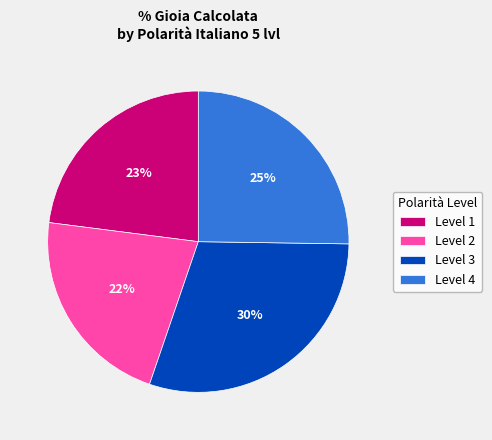

Do Level 3 and Level 2 together represent more than half of the pie?

Yes